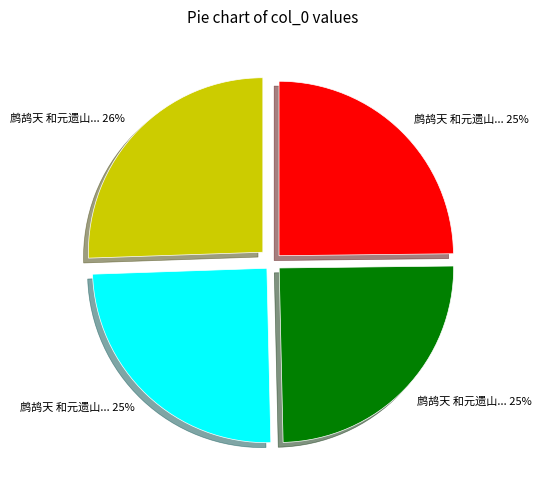

Does any single category account for the majority?

No